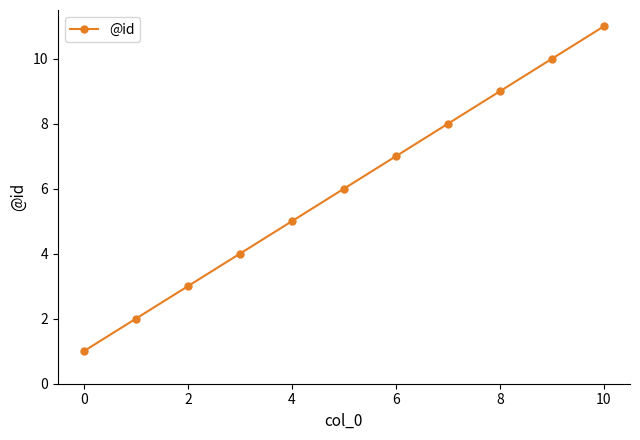

How many lines are shown in the chart?

1